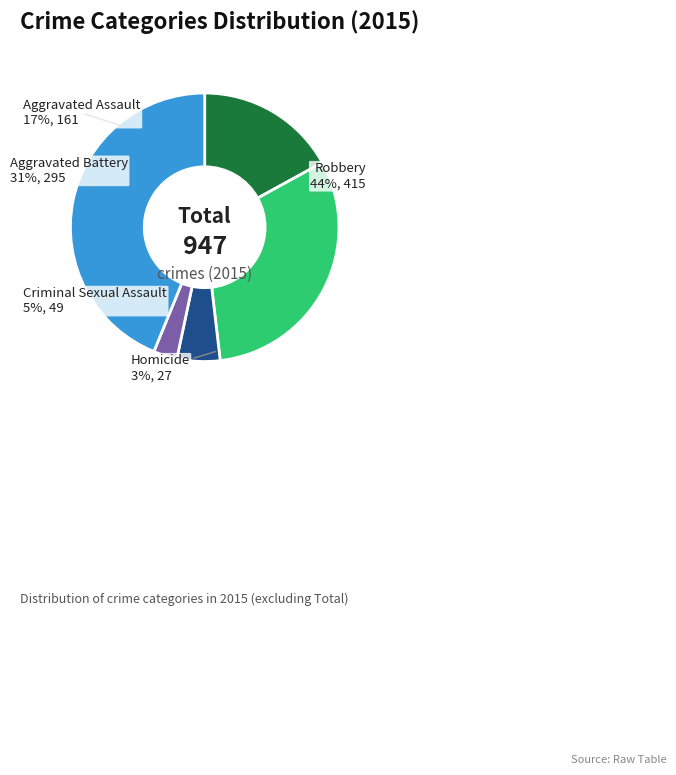

What portion of the pie excludes Aggravated Assault?

83.0%